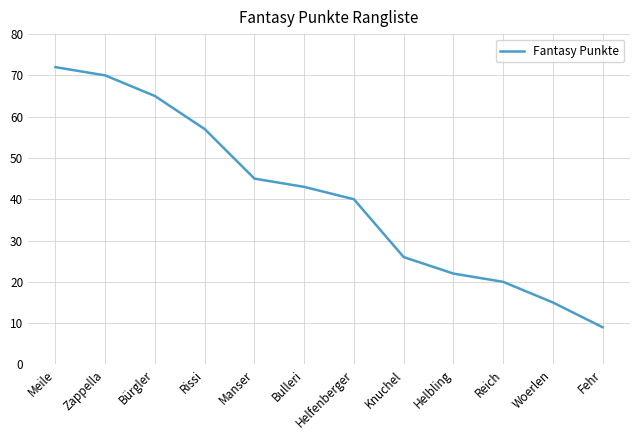

The value at Bürgler is 65. True or false?

True